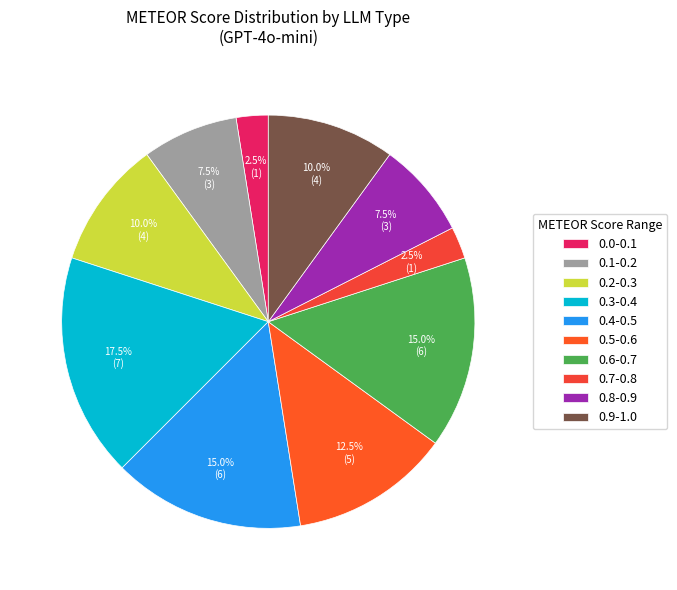

How many segments does this pie chart have?

10